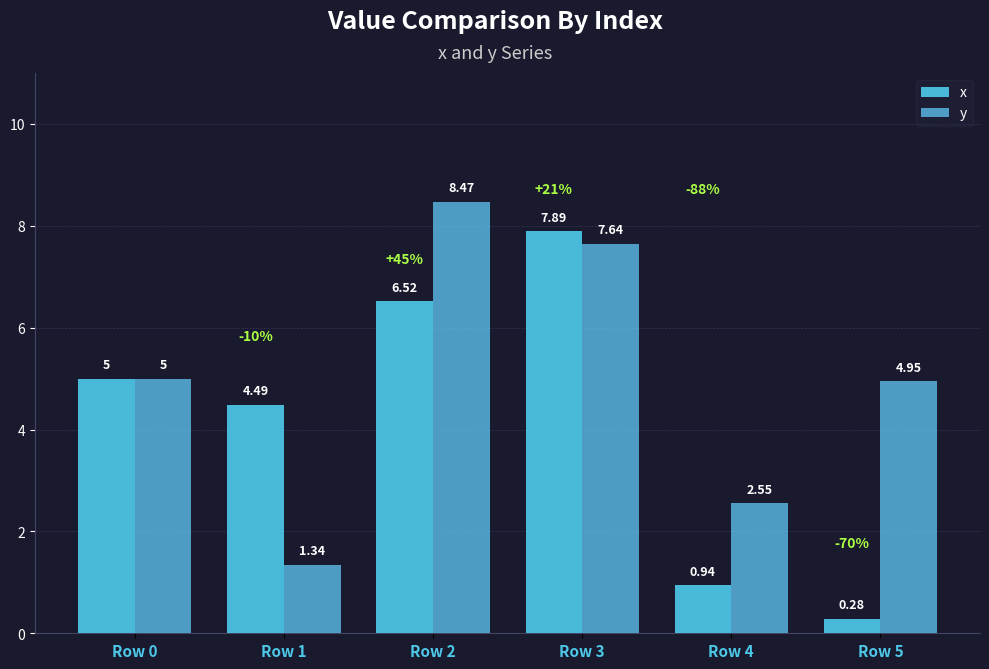

Reading left to right, extract all data points from this chart.

x: Row 0=5.0	Row 1=4.5	Row 2=6.5	Row 3=7.9	Row 4=0.9	Row 5=0.3
y: Row 0=5.0	Row 1=1.3	Row 2=8.5	Row 3=7.6	Row 4=2.5	Row 5=5.0